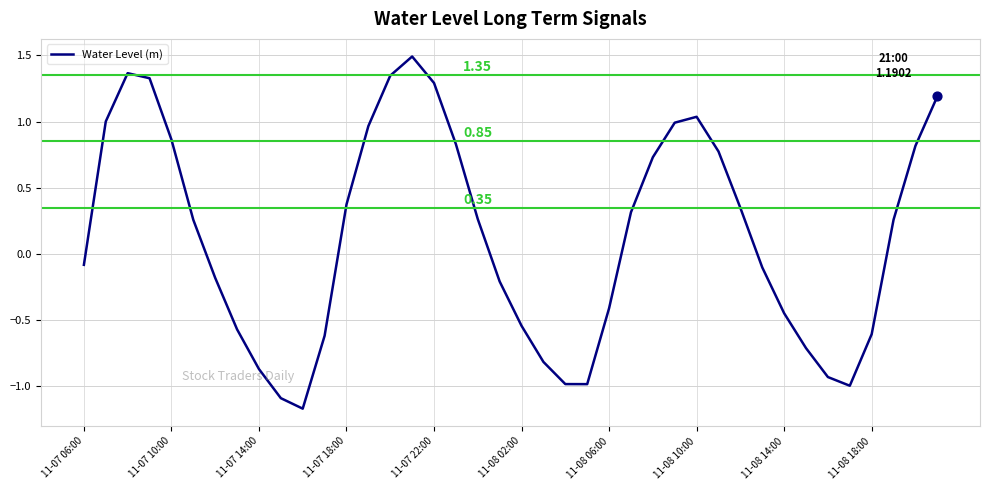

What is the difference between the maximum and minimum values?

2.7